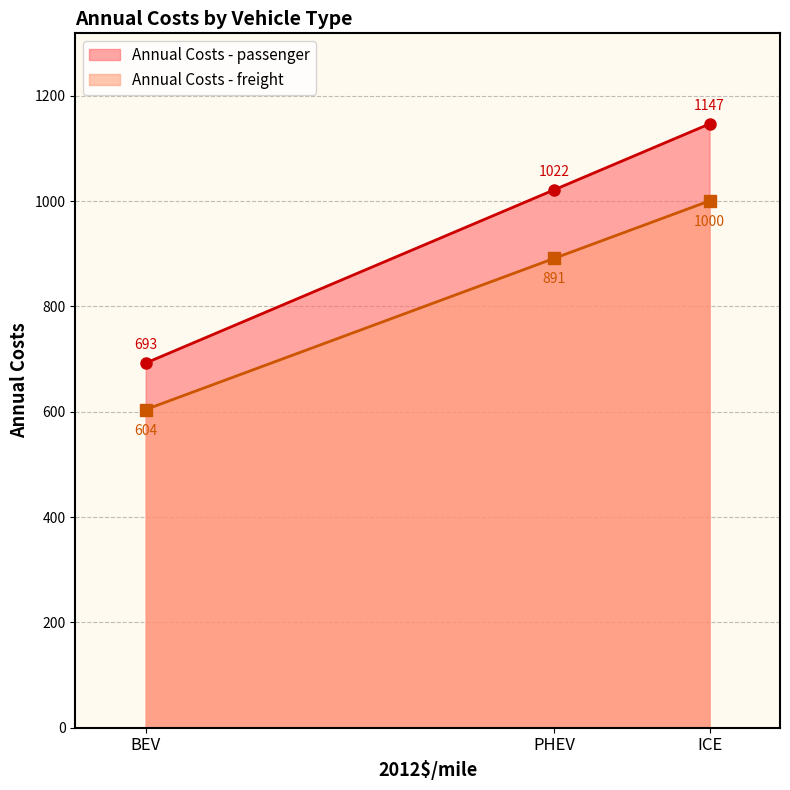

What are all the series names shown in the legend?

Annual Costs - passenger, Annual Costs - freight